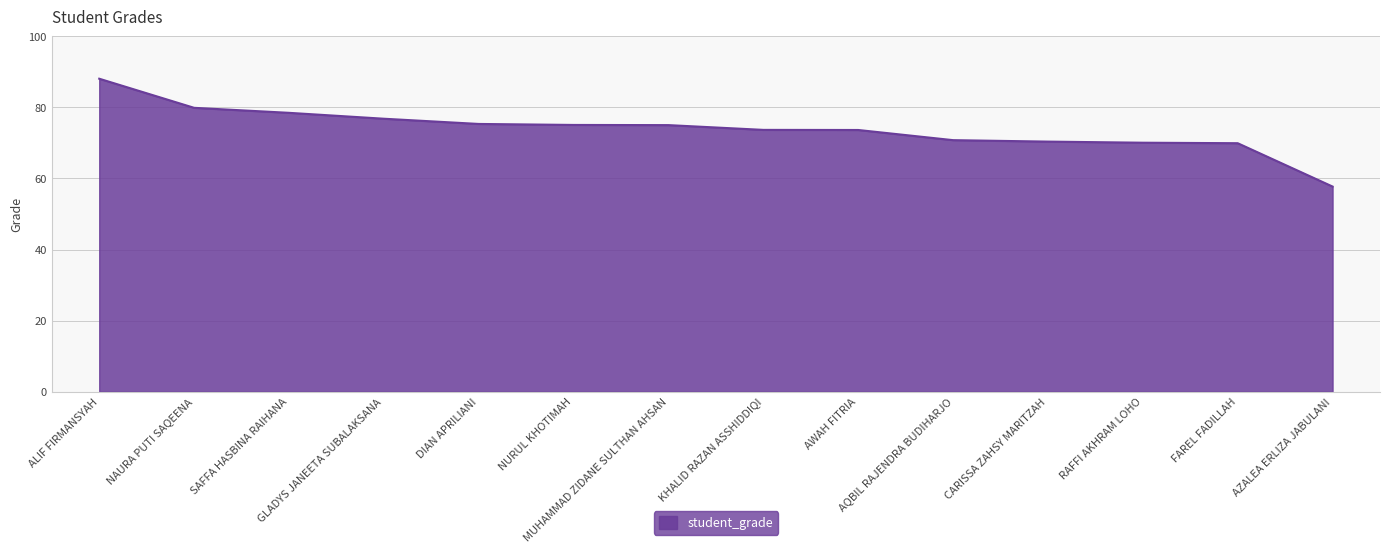

What is the maximum value shown in the chart?

88.1